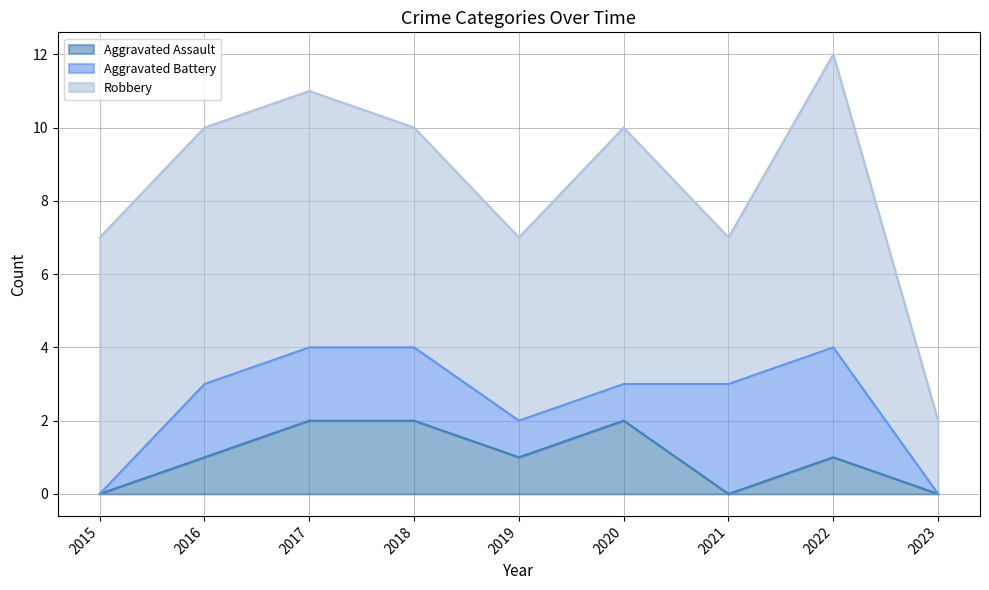

What is the spread (max minus min) of values at 2015?

7